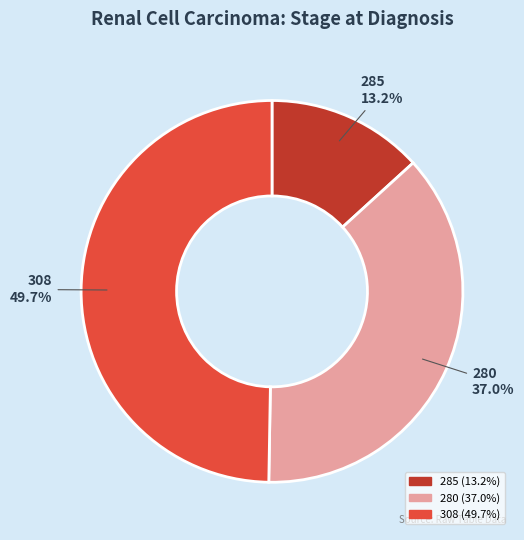

Rank the categories by value from lowest to highest.

285, 280, 308